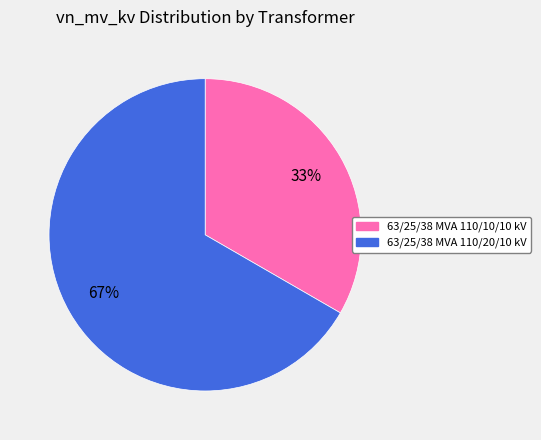

Is the sum of 63/25/38 MVA 110/10/10 kV and 63/25/38 MVA 110/20/10 kV greater than half?

Yes